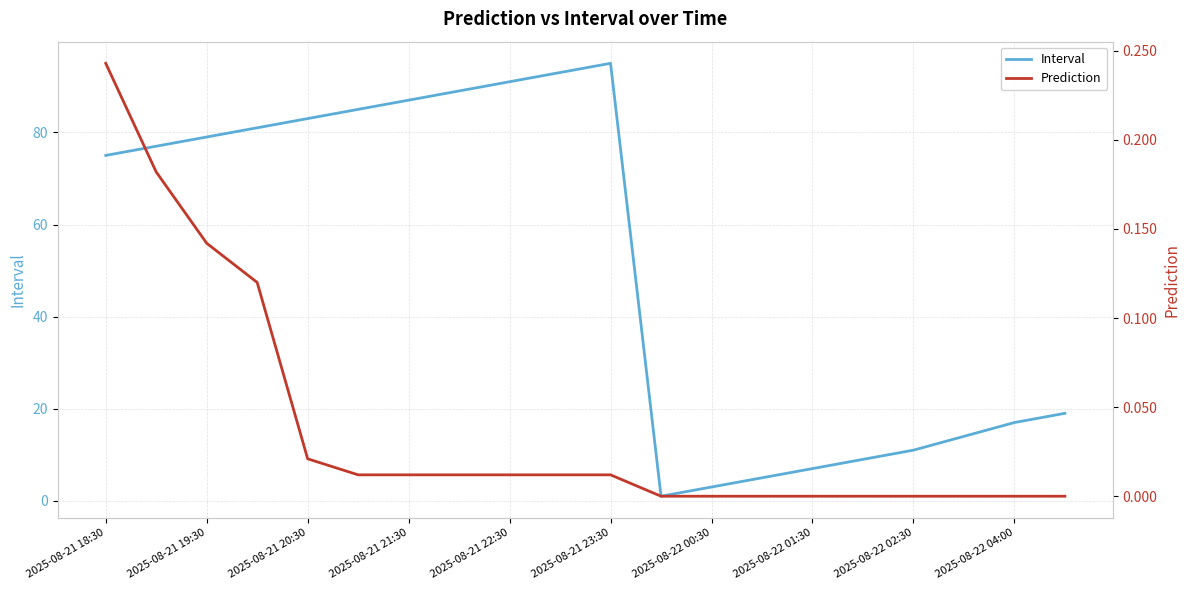

True or false: Interval and Prediction cross at least once.

False